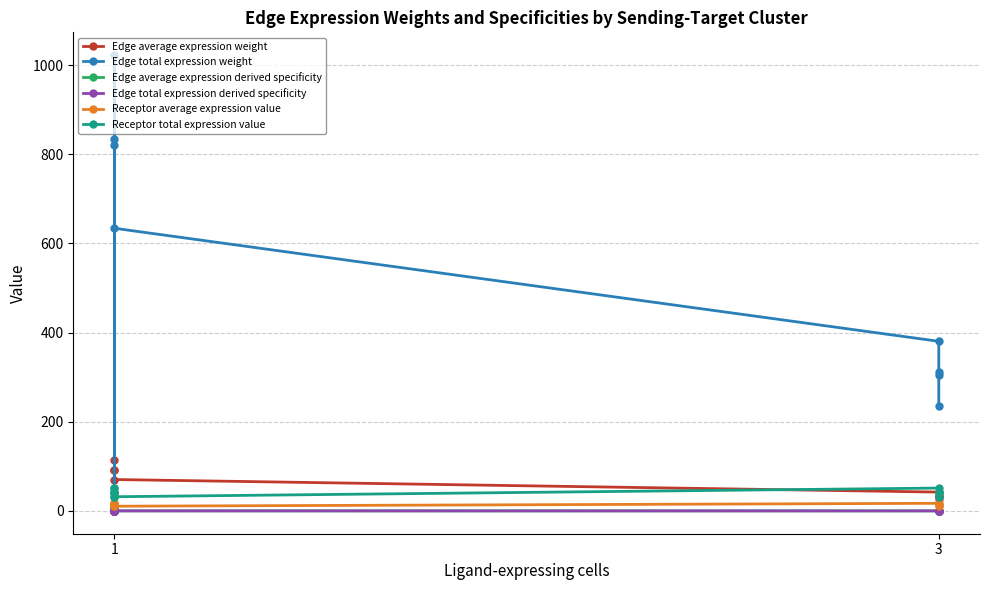

How many interior local peaks does the Edge average expression derived specificity series have?

4